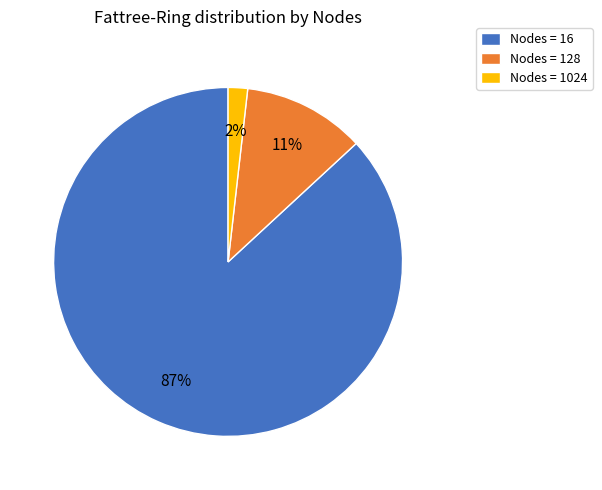

What is the majority slice?

Nodes = 16